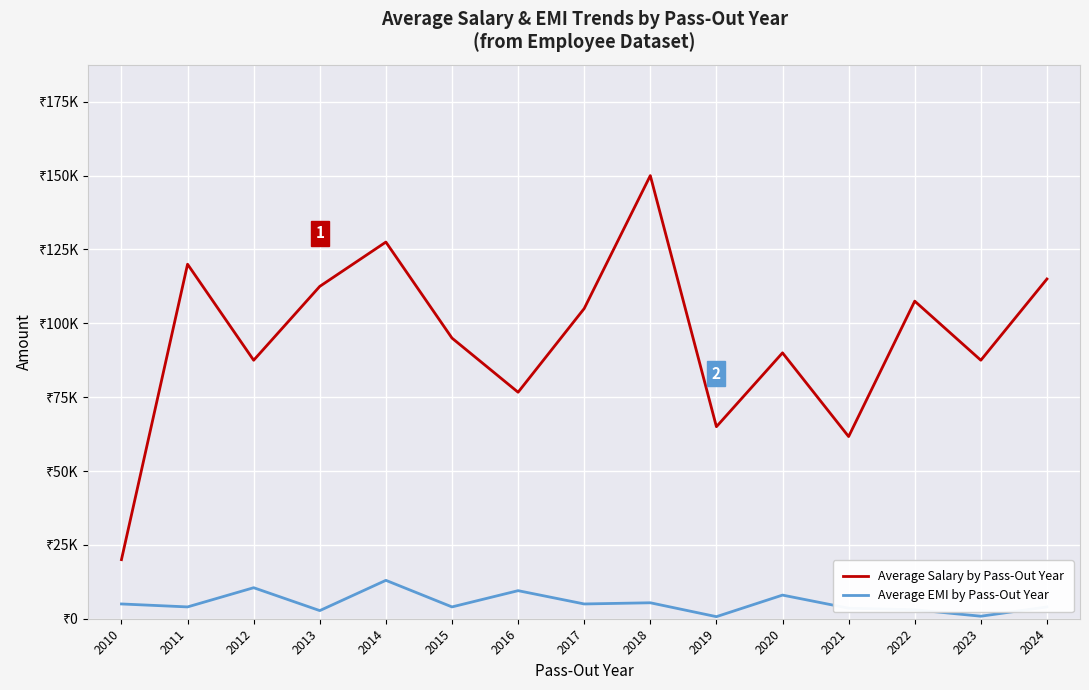

List the series in order of their peak value, lowest first.

Average EMI by Pass-Out Year, Average Salary by Pass-Out Year